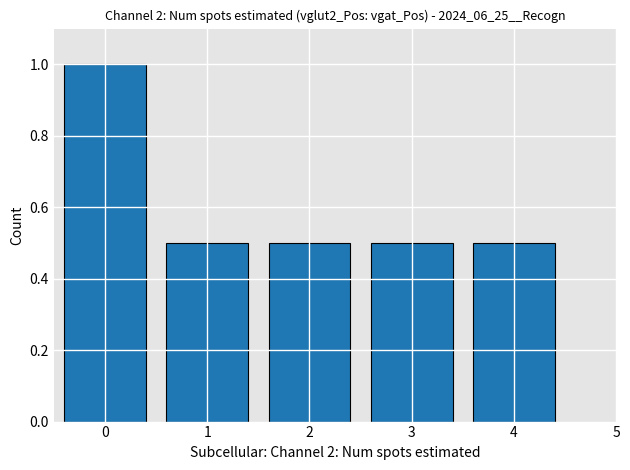

How many bars are there in total?

5